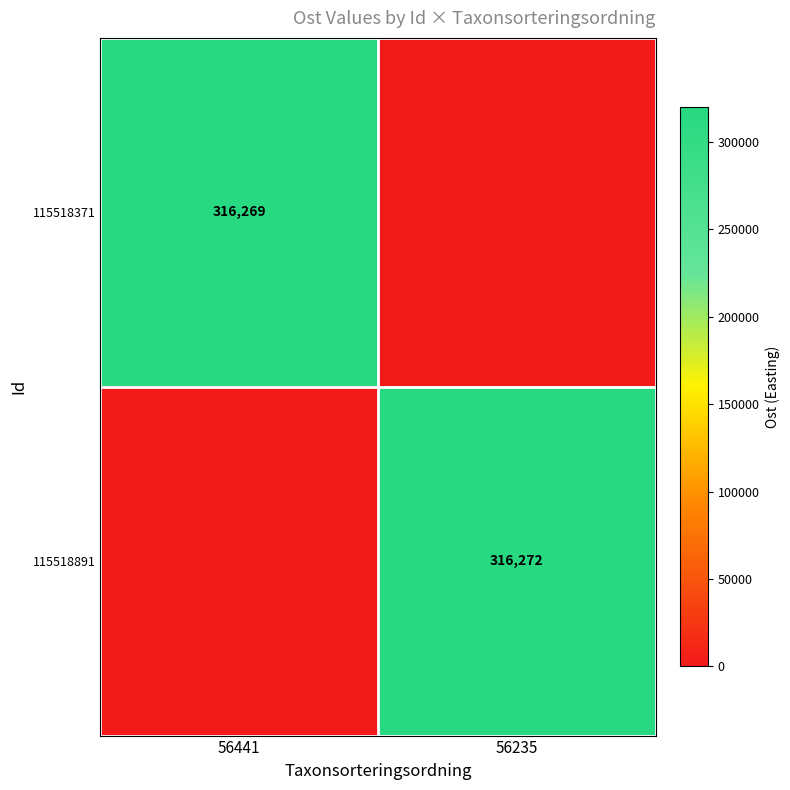

The value of 115518371 at 56441 is 122363. True or false?

False